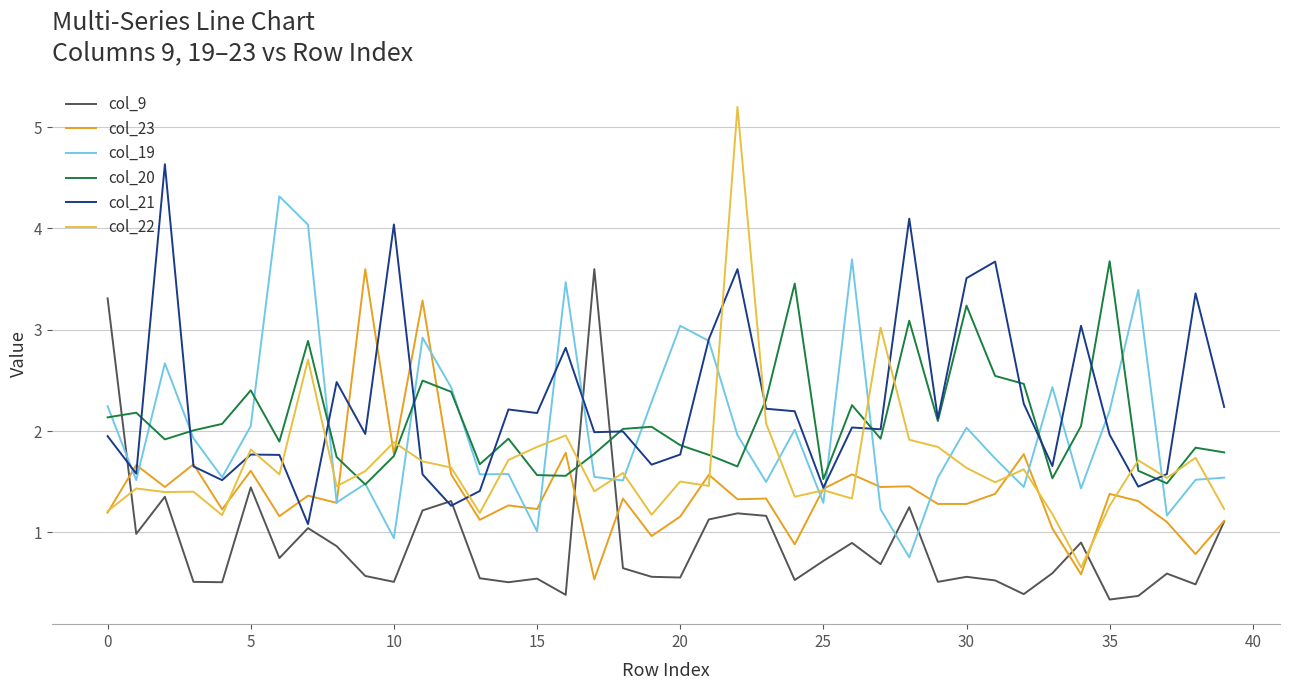

Which series has the widest spread of values?

col_22